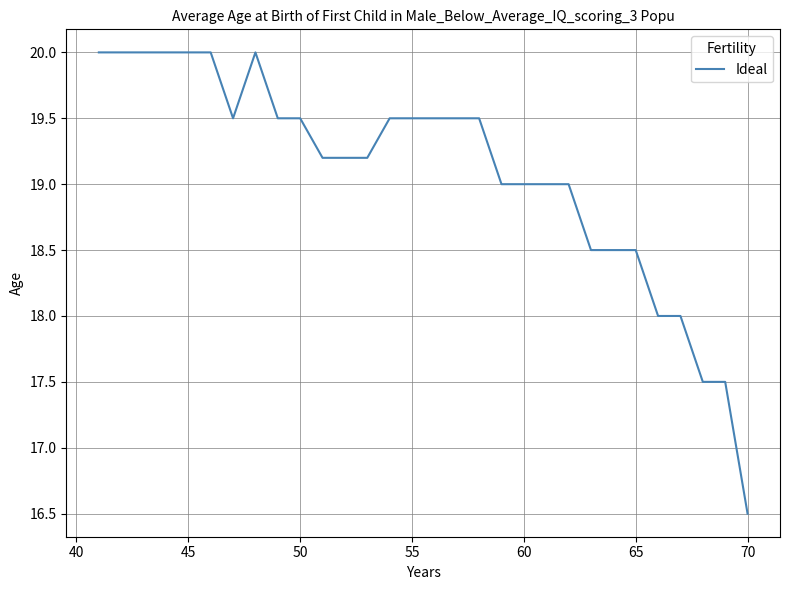

What is the minimum value shown in the chart?

16.5